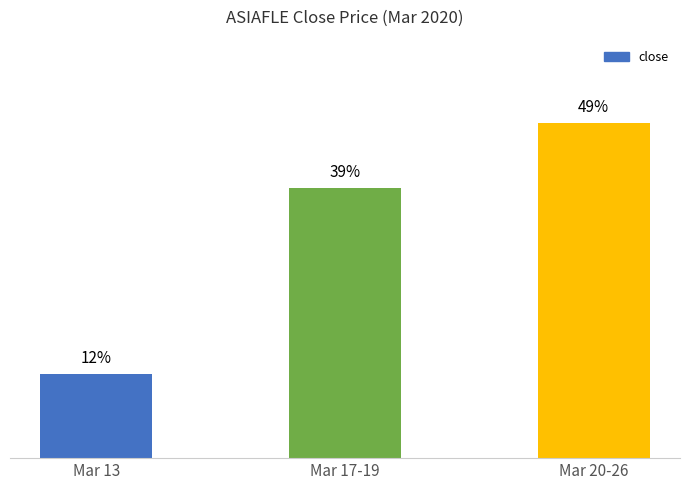

Rank the categories by value from lowest to highest.

Mar 13, Mar 17-19, Mar 20-26